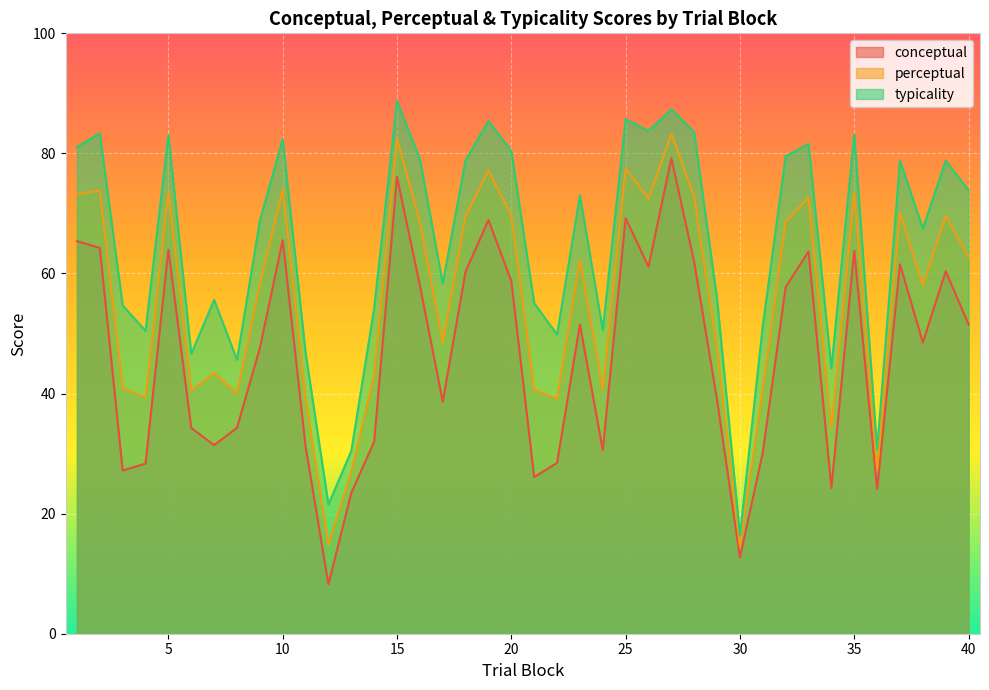

Between 14 and 37, which series saw the biggest shift?

conceptual